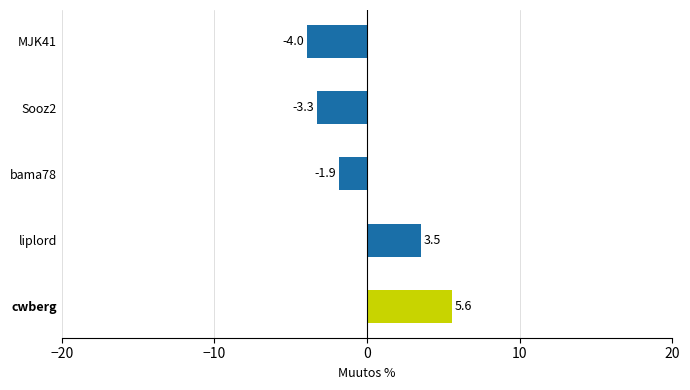

List the labels in order of value, largest first.

cwberg, liplord, bama78, Sooz2, MJK41